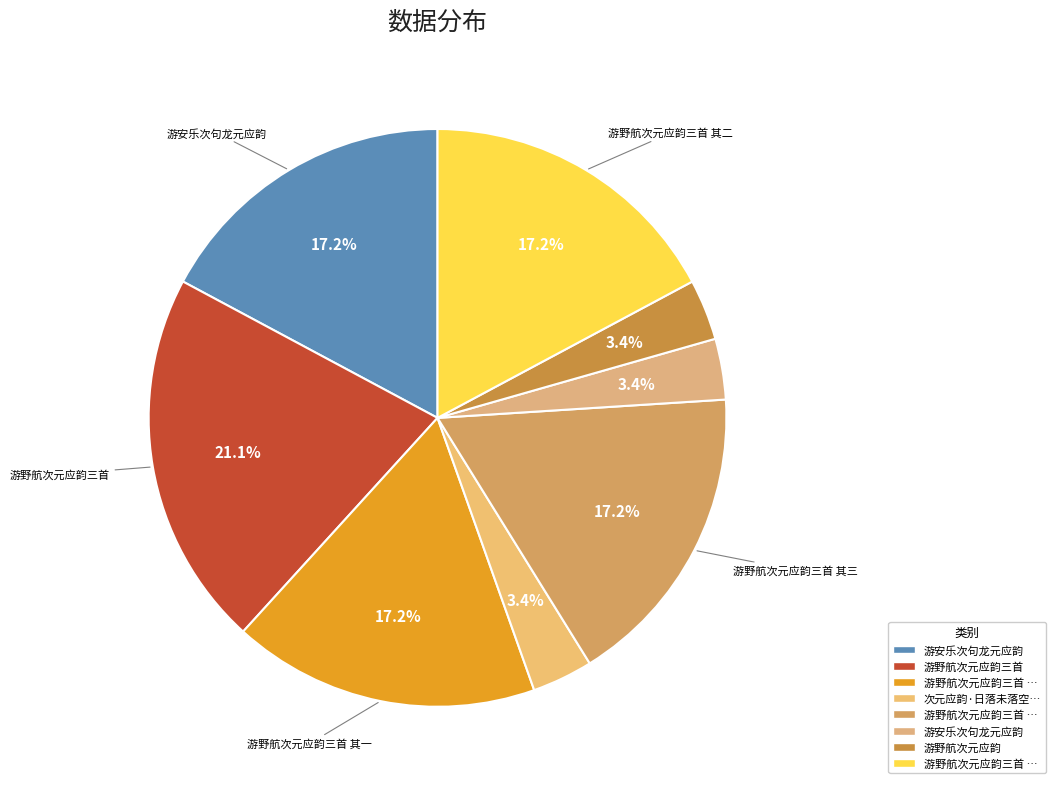

How many slices are in this pie chart?

8